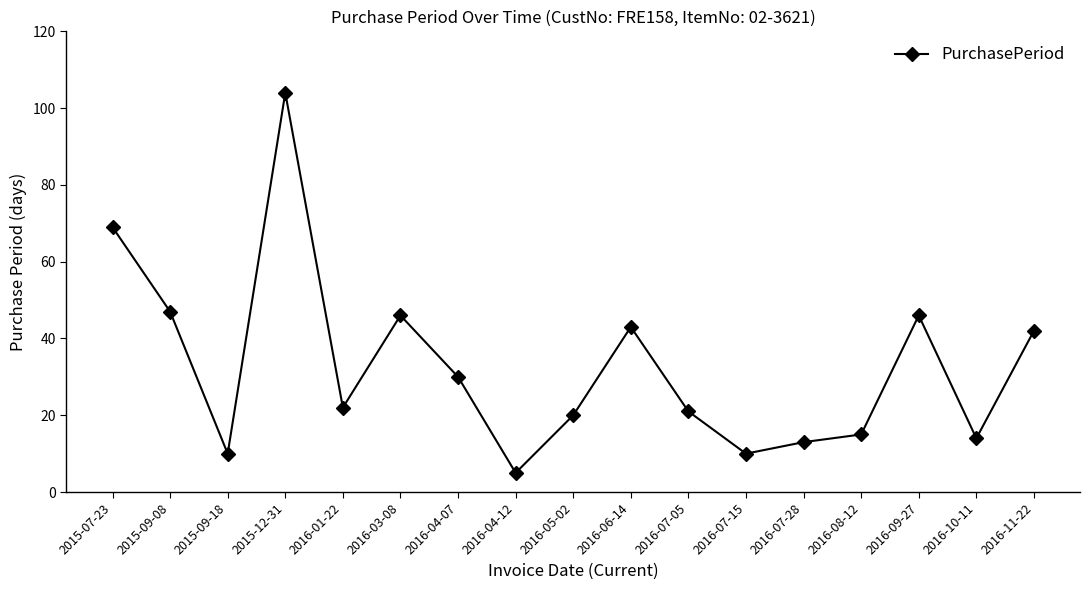

What is the value of the 9th point from the left?

20